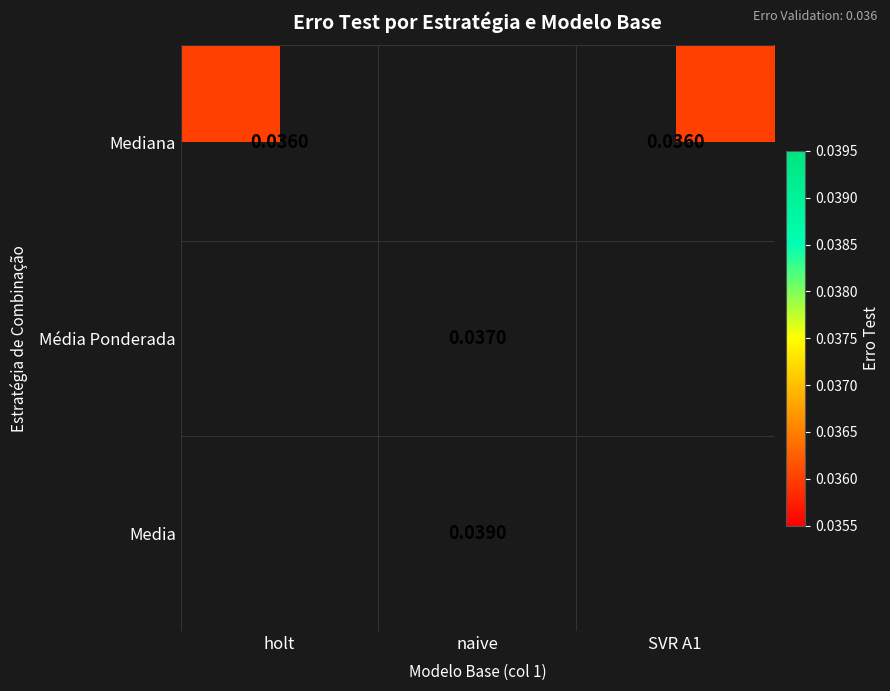

Is the value of Média Ponderada at naive greater than the value of Mediana at holt?

Yes